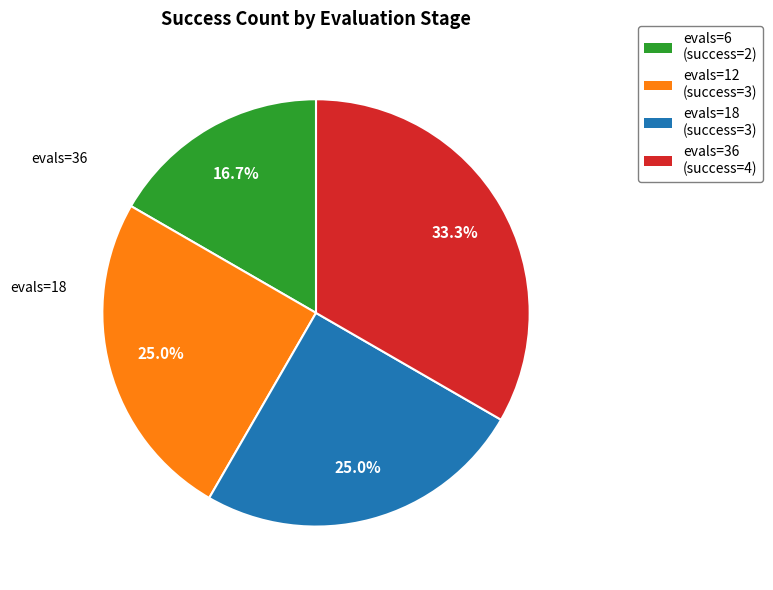

What portion of the pie excludes evals=6 (success=2)?

83.3%